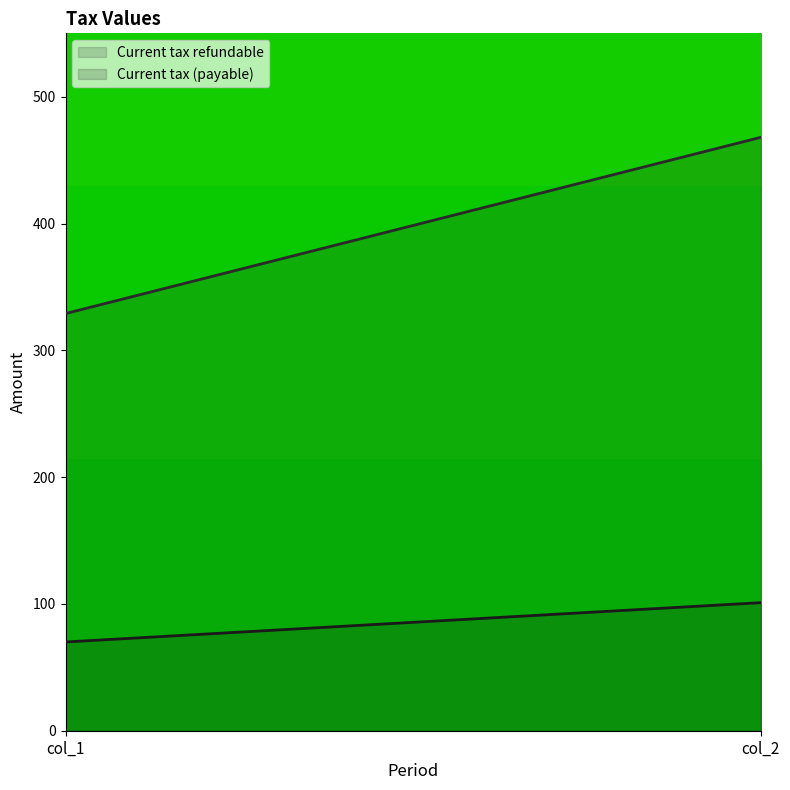

What is the highest value of the Current tax (payable) series?

101